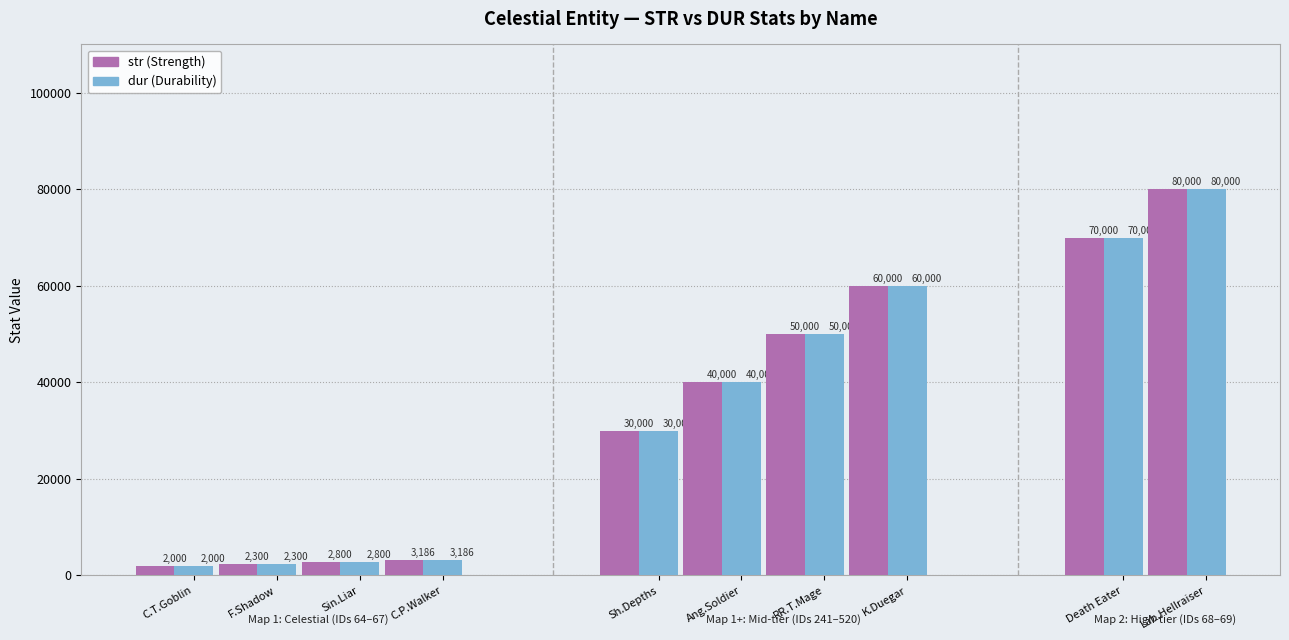

What is the label of the 7th bar from the left?

Red Raging Treasure Mage